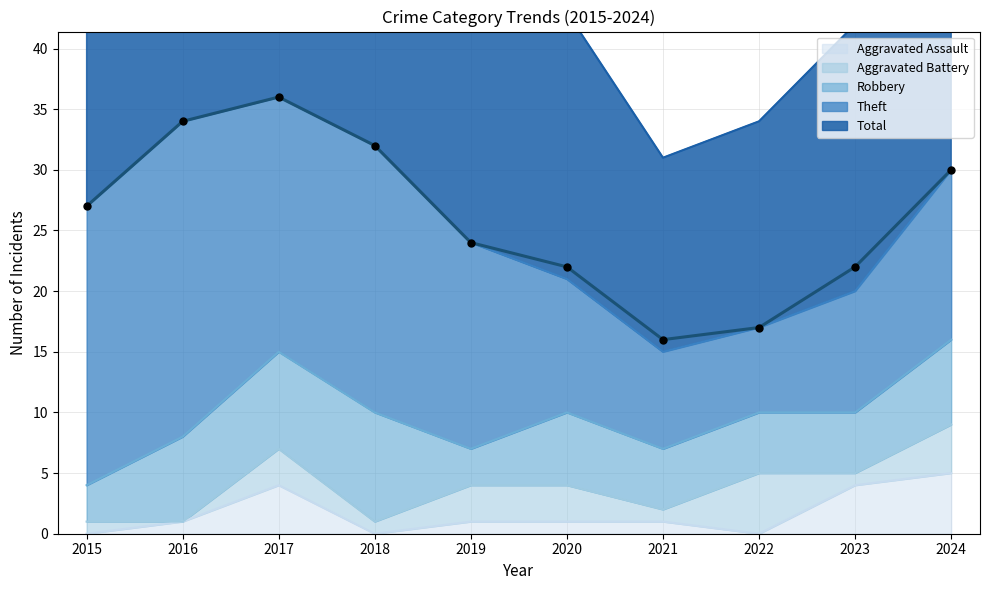

At which category is the sum across all series the highest?

2017